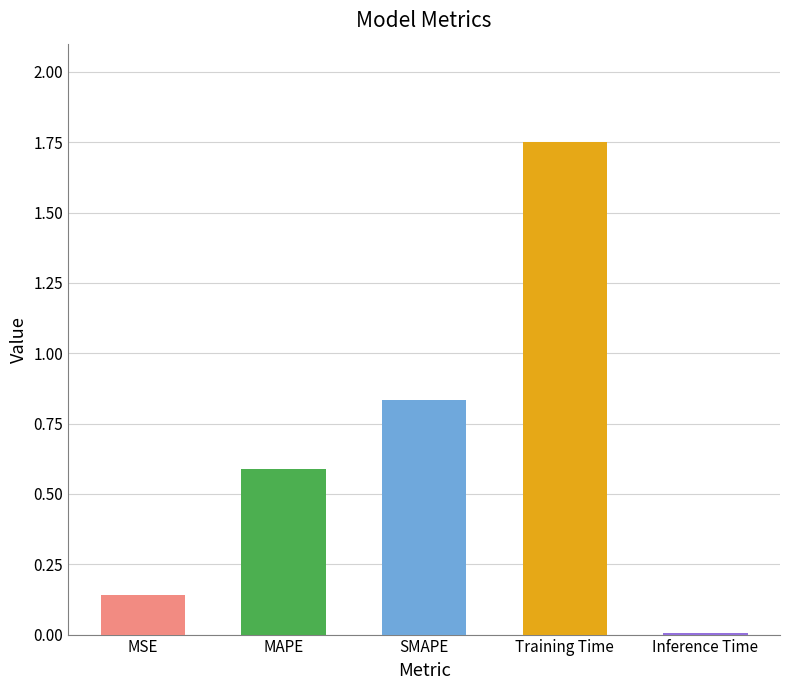

Which has a higher value, MAPE or MSE?

MAPE